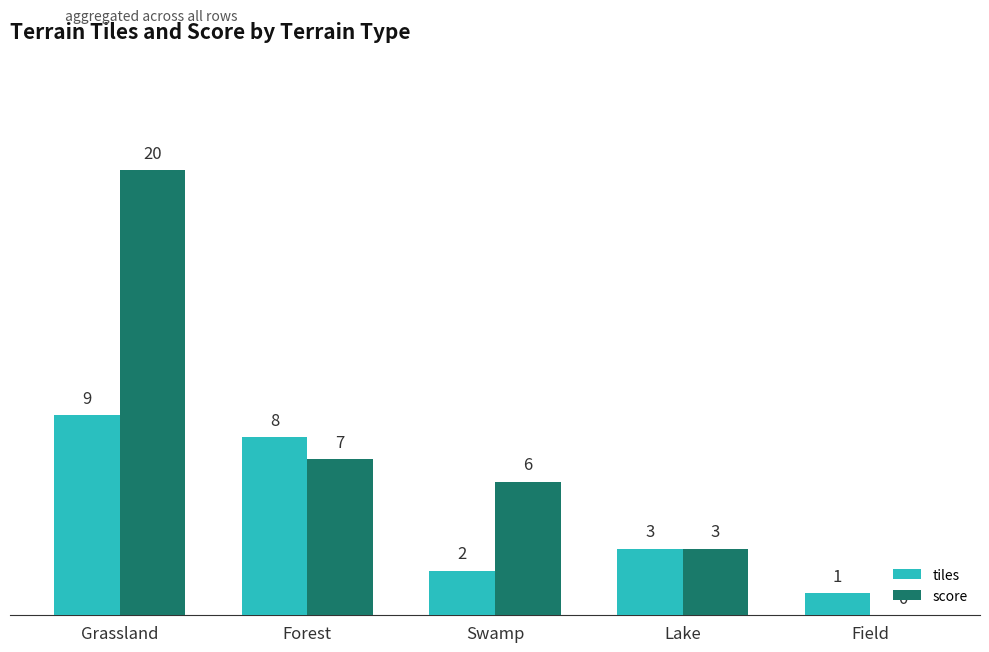

Between Swamp and Field, which series saw the biggest shift?

score